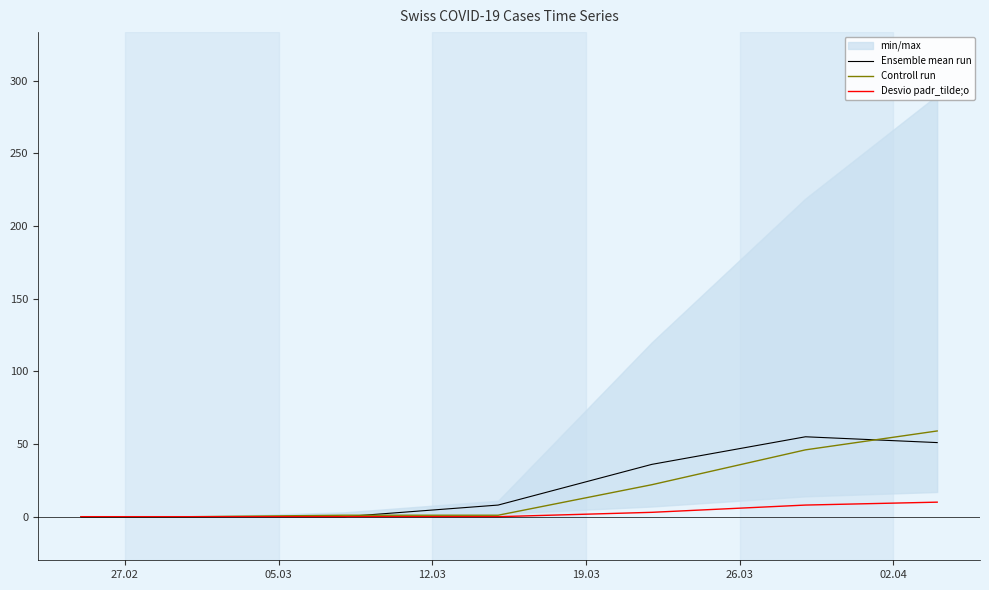

What is the highest value of the Ensemble mean run series?

55